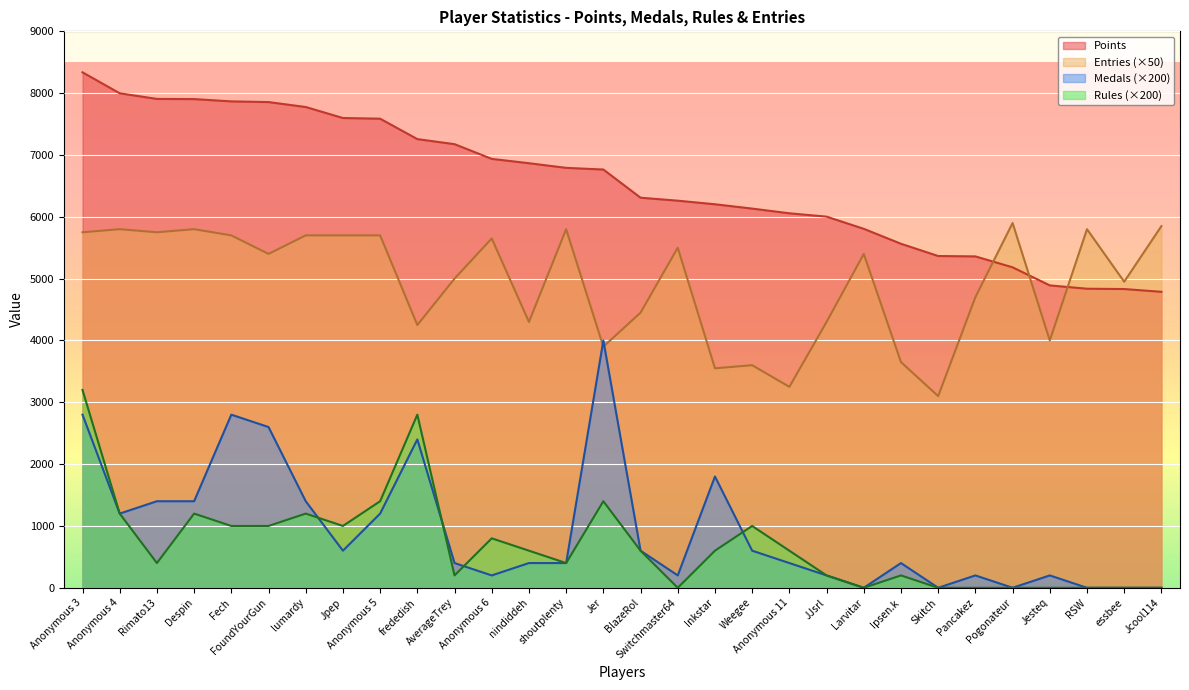

Reading left to right, list all the values displayed in this chart.

Points: Anonymous 3=8337	Anonymous 4=7998	Rimato13=7907	Despin=7904	Fech=7867	FoundYourGun=7856	lumardy=7776	Jpep=7598	Anonymous 5=7587	frededish=7257	AverageTrey=7175	Anonymous 6=6937	nindiddeh=6867	shoutplenty=6792	Jer=6765	BlazeRol=6309	Switchmaster64=6261	Inkstar=6203	Weegee=6133	Anonymous 11=6057	JJsrl=6003	Larvitar=5806	Ipsen.k=5564	Skitch=5366	Pancakez=5360	Pogonateur=5183	Jesteq=4891	RSW=4837	essbee=4832	Jcool114=4787
Medals: Anonymous 3=2800	Anonymous 4=1200	Rimato13=1400	Despin=1400	Fech=2800	FoundYourGun=2600	lumardy=1400	Jpep=600	Anonymous 5=1200	frededish=2400	AverageTrey=400	Anonymous 6=200	nindiddeh=400	shoutplenty=400	Jer=4000	BlazeRol=600	Switchmaster64=200	Inkstar=1800	Weegee=600	Anonymous 11=400	JJsrl=200	Larvitar=0	Ipsen.k=400	Skitch=0	Pancakez=200	Pogonateur=0	Jesteq=200	RSW=0	essbee=0	Jcool114=0
Rules: Anonymous 3=3200	Anonymous 4=1200	Rimato13=400	Despin=1200	Fech=1000	FoundYourGun=1000	lumardy=1200	Jpep=1000	Anonymous 5=1400	frededish=2800	AverageTrey=200	Anonymous 6=800	nindiddeh=600	shoutplenty=400	Jer=1400	BlazeRol=600	Switchmaster64=0	Inkstar=600	Weegee=1000	Anonymous 11=600	JJsrl=200	Larvitar=0	Ipsen.k=200	Skitch=0	Pancakez=0	Pogonateur=0	Jesteq=0	RSW=0	essbee=0	Jcool114=0
Entries: Anonymous 3=5750	Anonymous 4=5800	Rimato13=5750	Despin=5800	Fech=5700	FoundYourGun=5400	lumardy=5700	Jpep=5700	Anonymous 5=5700	frededish=4250	AverageTrey=5000	Anonymous 6=5650	nindiddeh=4300	shoutplenty=5800	Jer=3900	BlazeRol=4450	Switchmaster64=5500	Inkstar=3550	Weegee=3600	Anonymous 11=3250	JJsrl=4300	Larvitar=5400	Ipsen.k=3650	Skitch=3100	Pancakez=4700	Pogonateur=5900	Jesteq=4000	RSW=5800	essbee=4950	Jcool114=5850